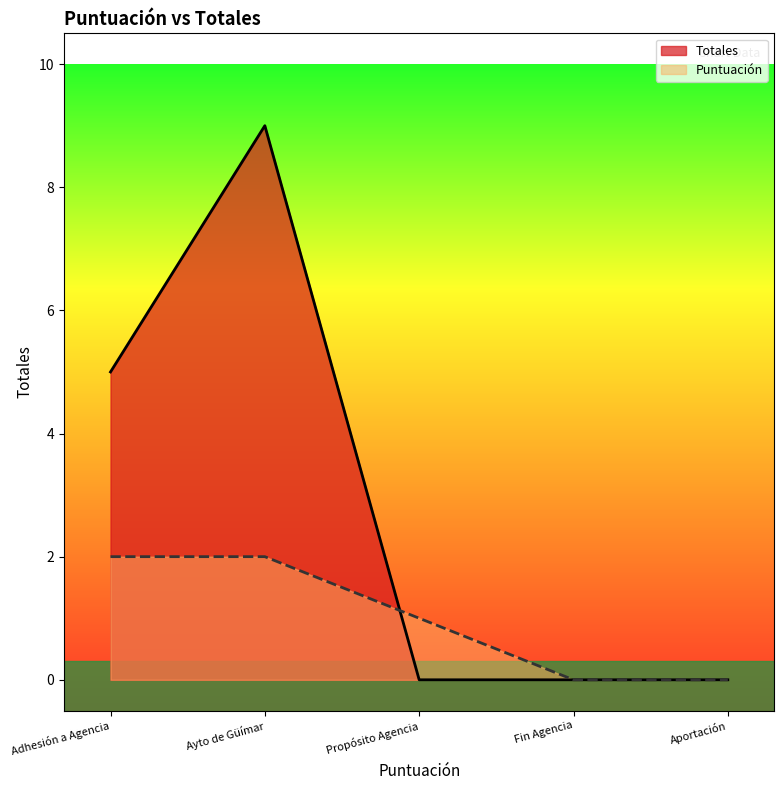

Between Ayto de Güímar and Aportación, which series saw the biggest shift?

Totales